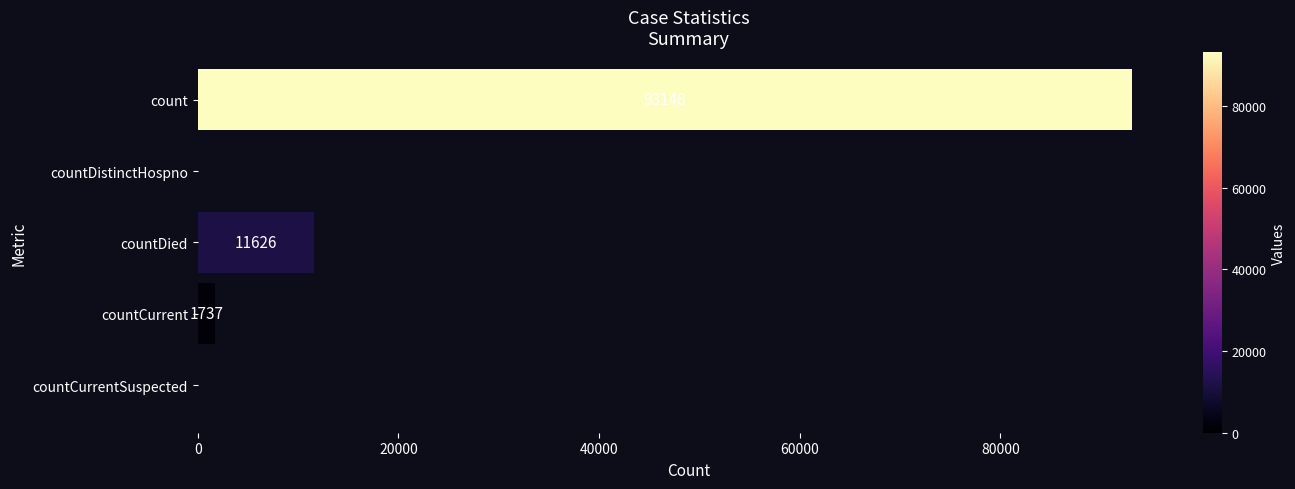

What is the sum of the values at countDied and countCurrent?

13363